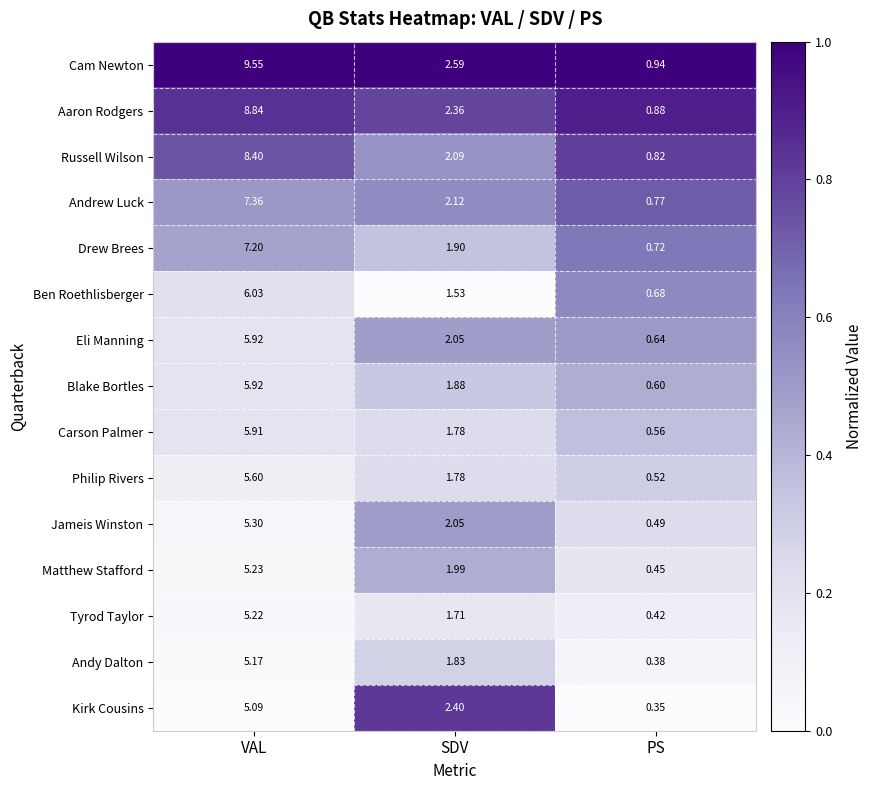

List the labels in order of Cam Newton value, largest first.

VAL, SDV, PS